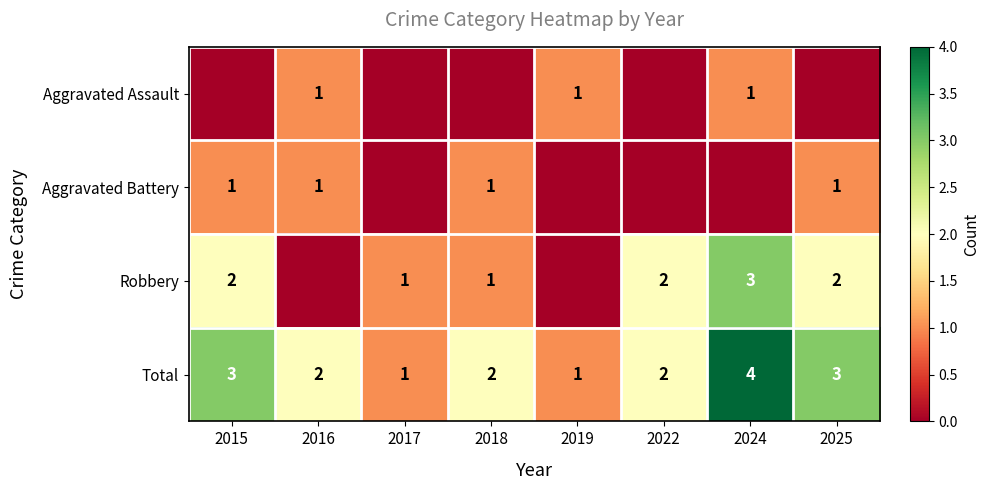

Where does the Total series first go above 2?

2015